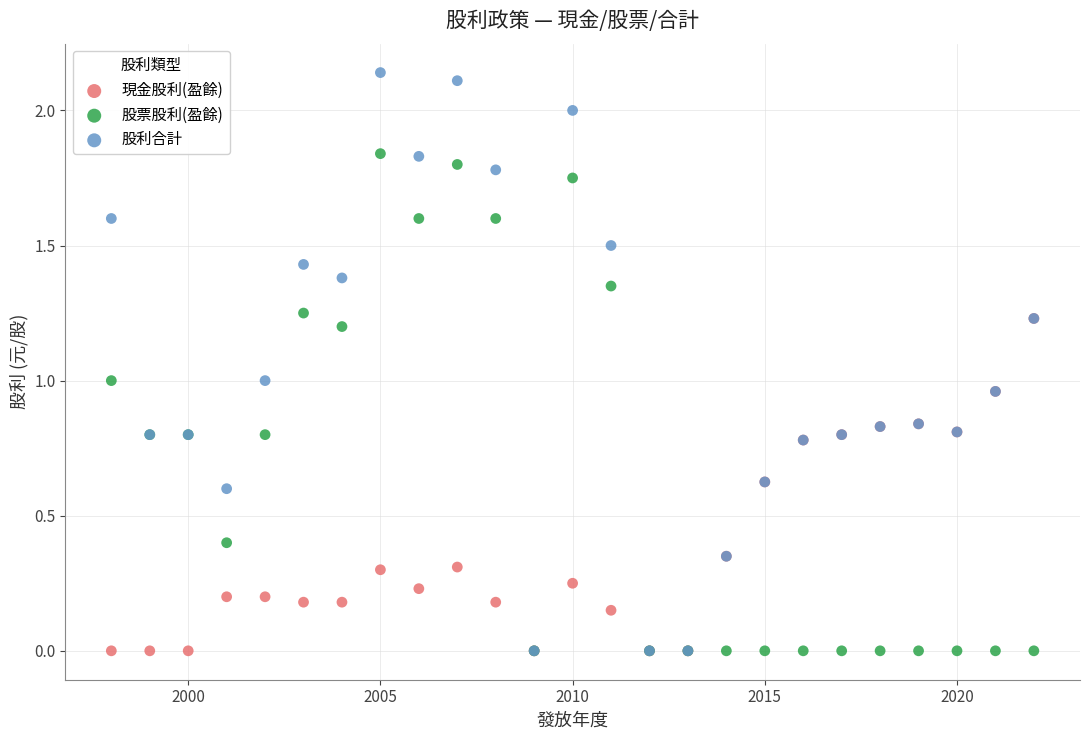

Which series has the widest spread of Y values?

股利合計